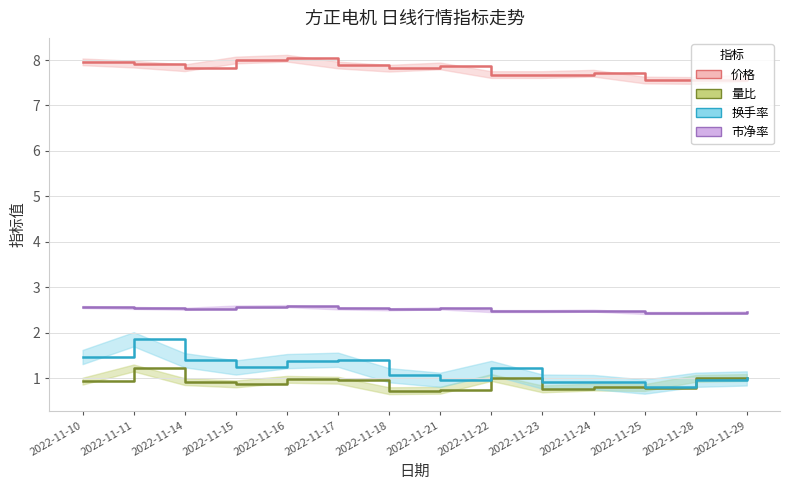

What is the minimum value for 价格?

7.5